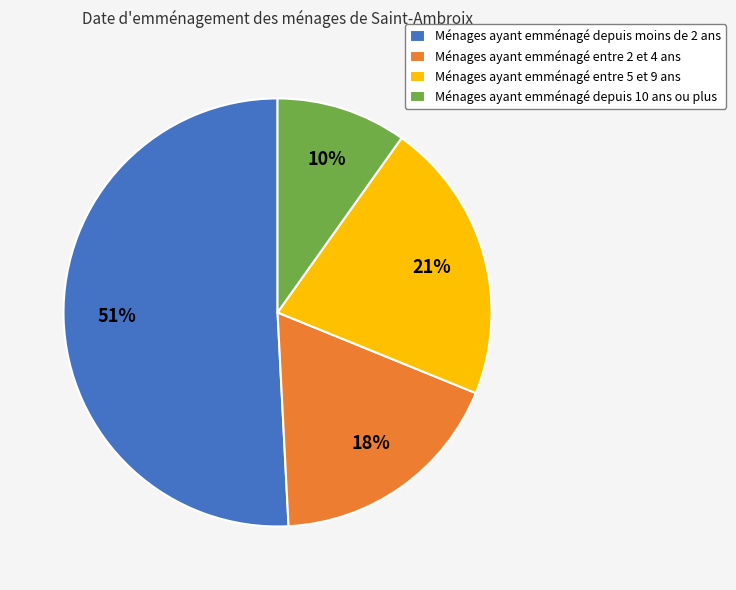

Rank the categories by value from lowest to highest.

Ménages ayant emménagé depuis 10 ans ou plus, Ménages ayant emménagé entre 2 et 4 ans, Ménages ayant emménagé entre 5 et 9 ans, Ménages ayant emménagé depuis moins de 2 ans